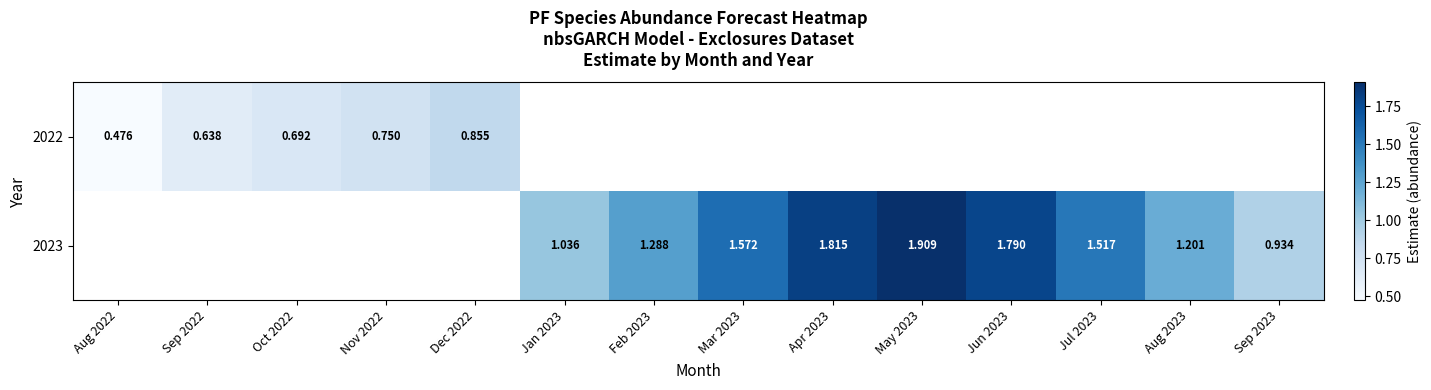

What is the approximate value of 2022 at Aug 2022?

0.5